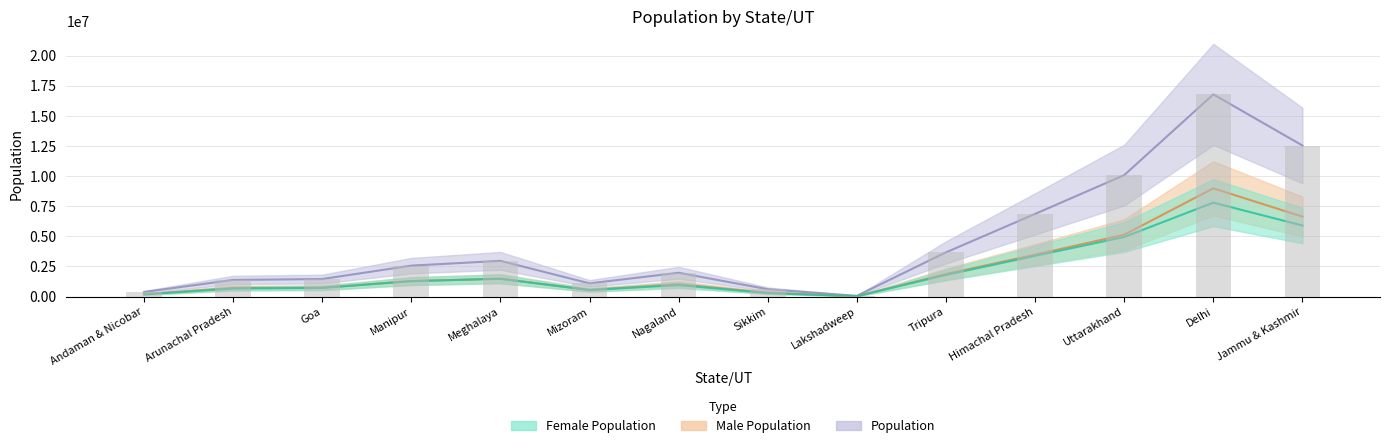

Which category has the lowest value in the Population series?

Lakshadweep